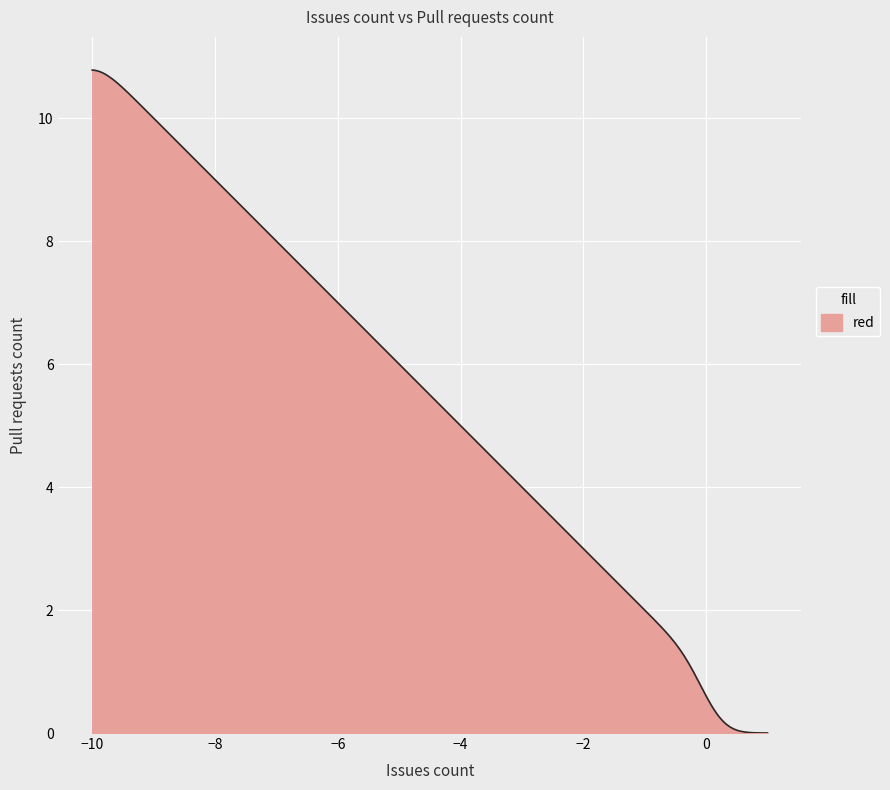

Does the chart have visible grid lines?

Yes